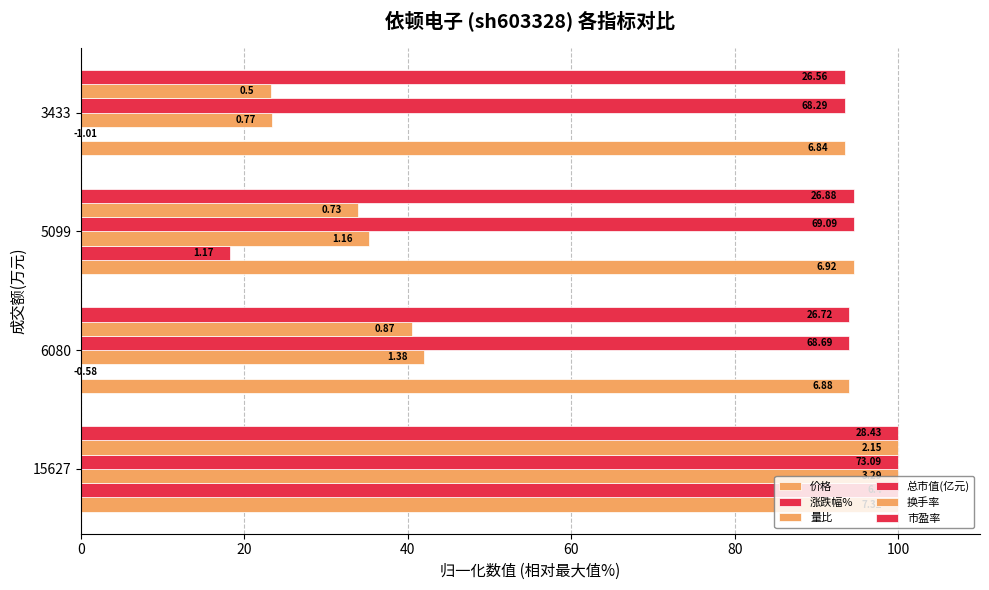

Which series has the largest range (max minus min)?

涨跌幅%